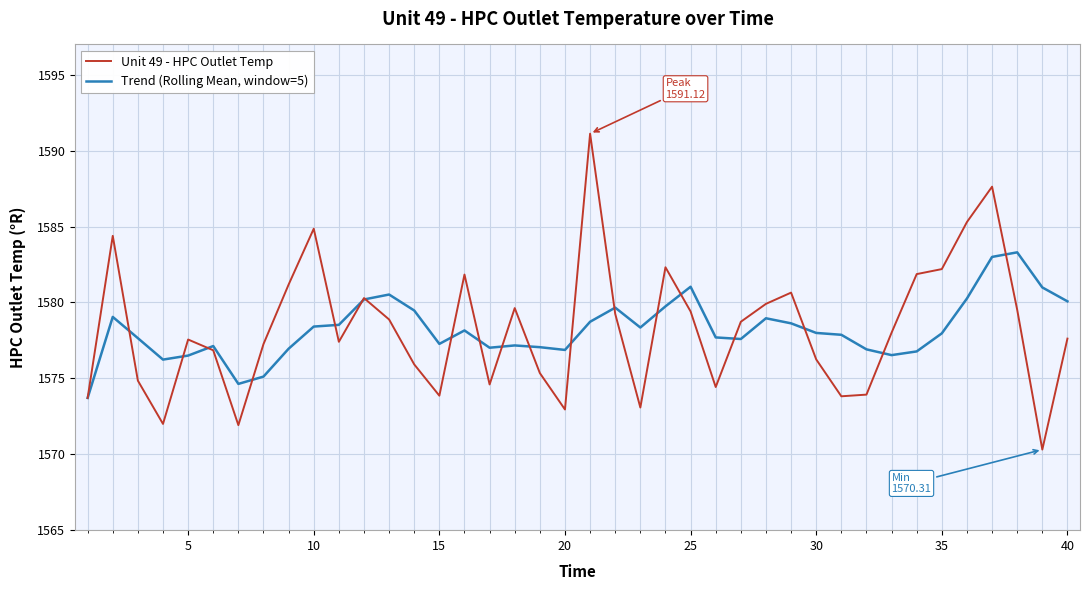

Which series has the largest range (max minus min)?

Unit 49 - HPC Outlet Temp